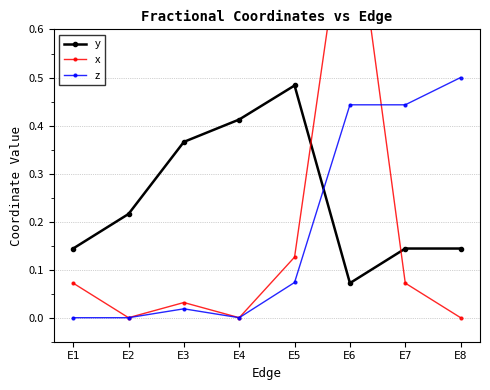

Reading left to right, extract all data points from this chart.

y: 0.1	0.2	0.4	0.4	0.5	0.1	0.1	0.1
x: 0.1	0.0	0.0	0.0	0.1	0.9	0.1	0.0
z: 0.0	0.0	0.0	0.0	0.1	0.4	0.4	0.5